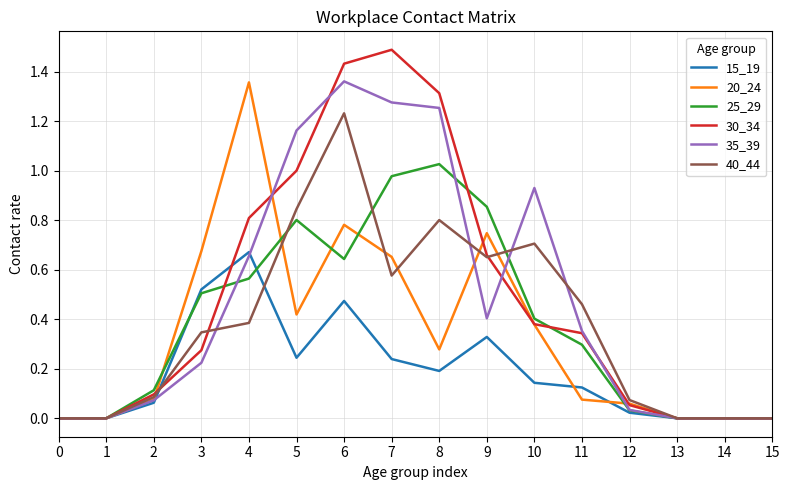

Is it true that 15_19 equals 0.0 at 1?

True